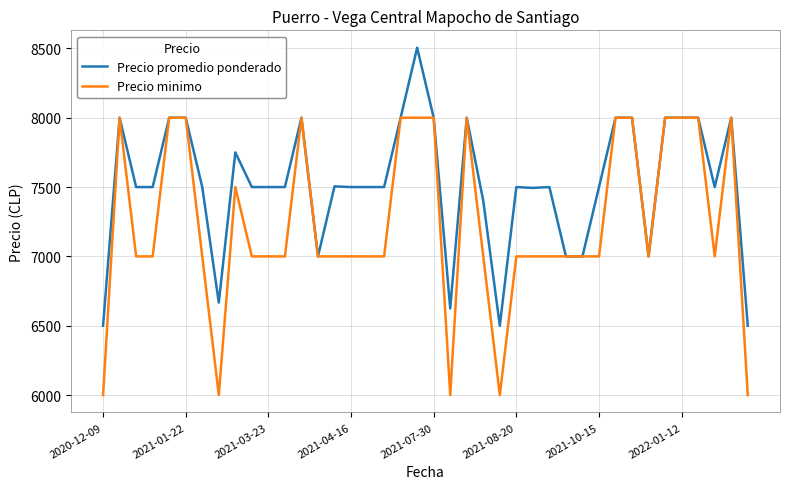

What is the smallest value displayed?

6000